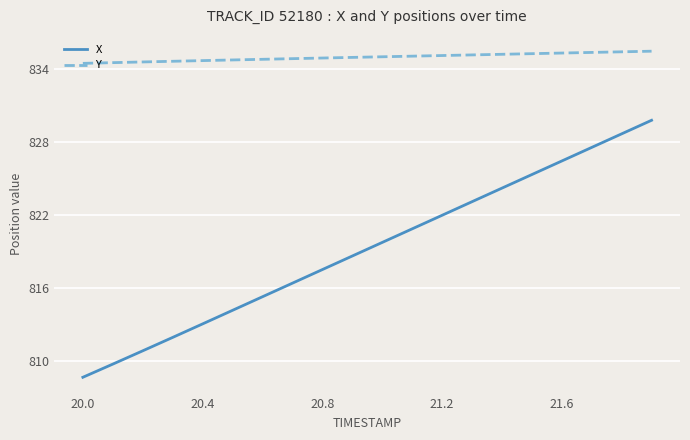

True or false: X has more than 0 points higher than both neighbors.

False